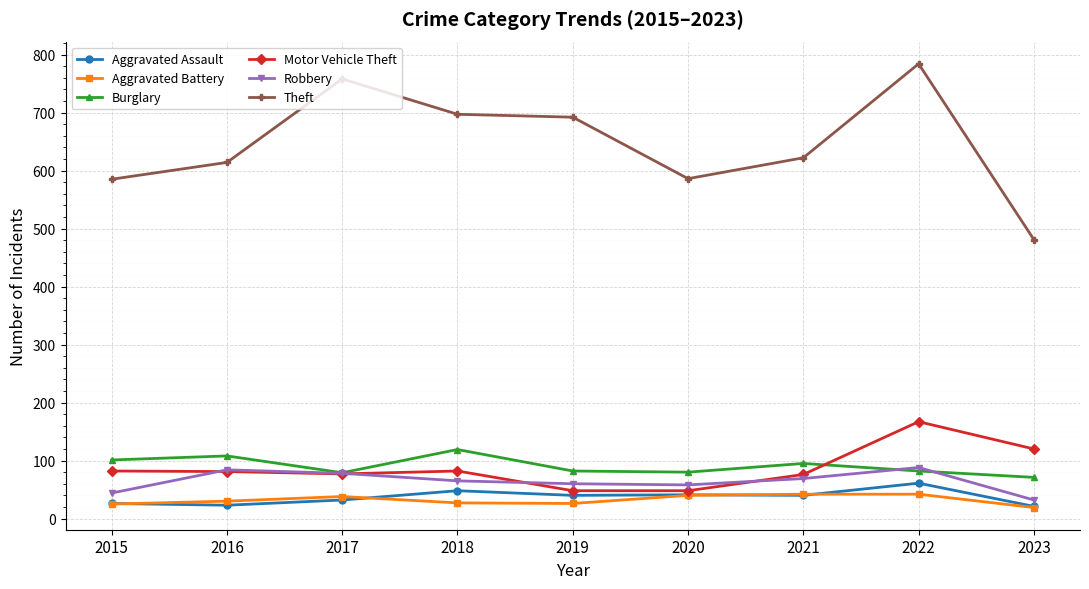

What is the spread (max minus min) of values at 2016?

591